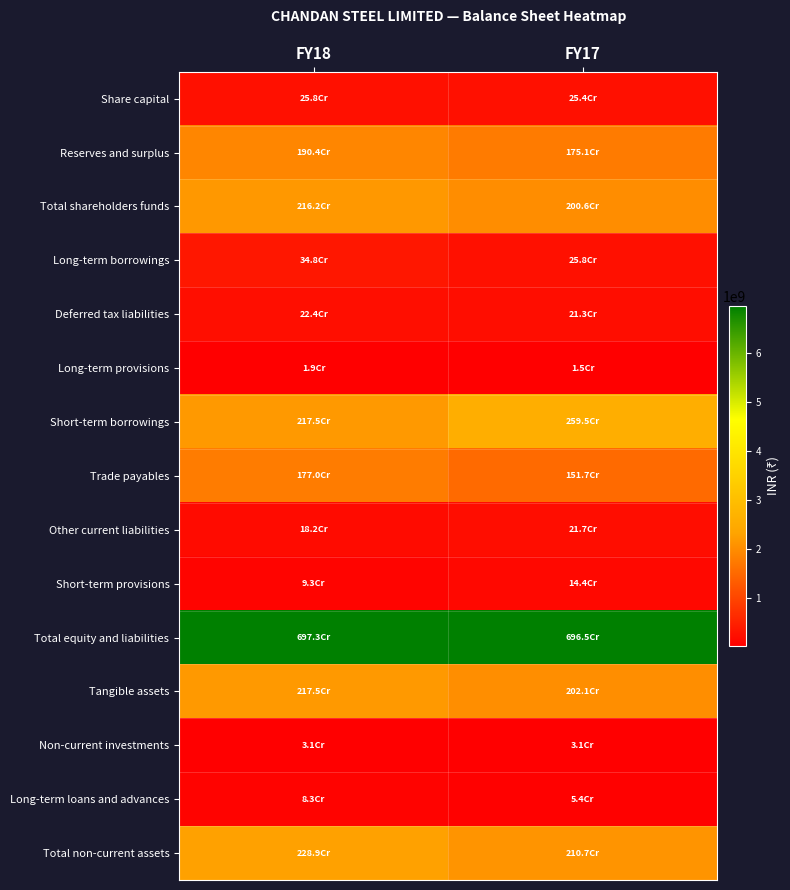

Which series has the widest spread of values?

Short-term borrowings